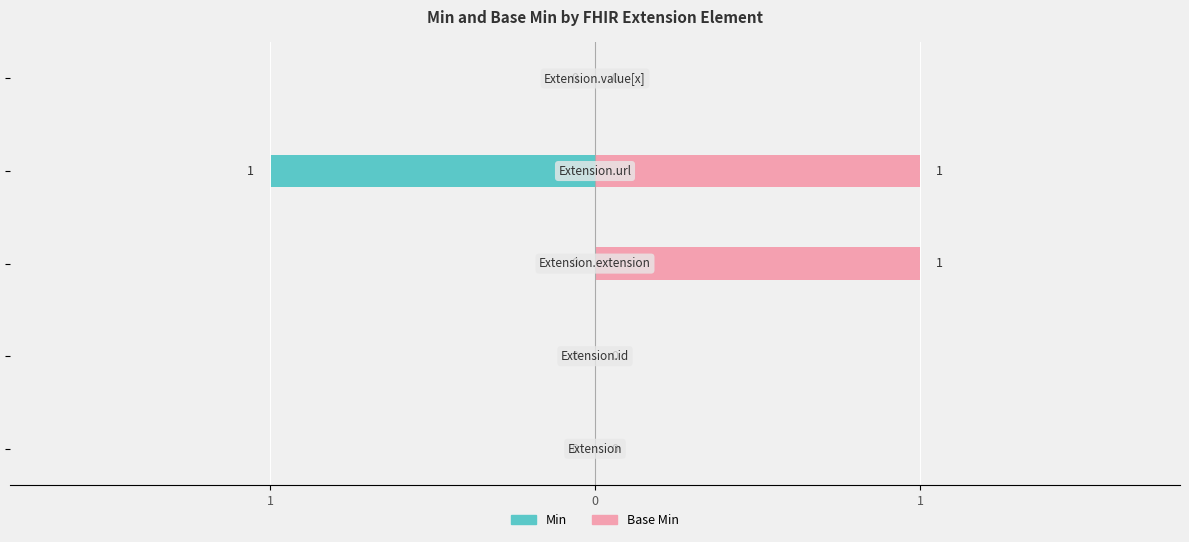

What is the label of the 2nd bar from the right?

Extension.url